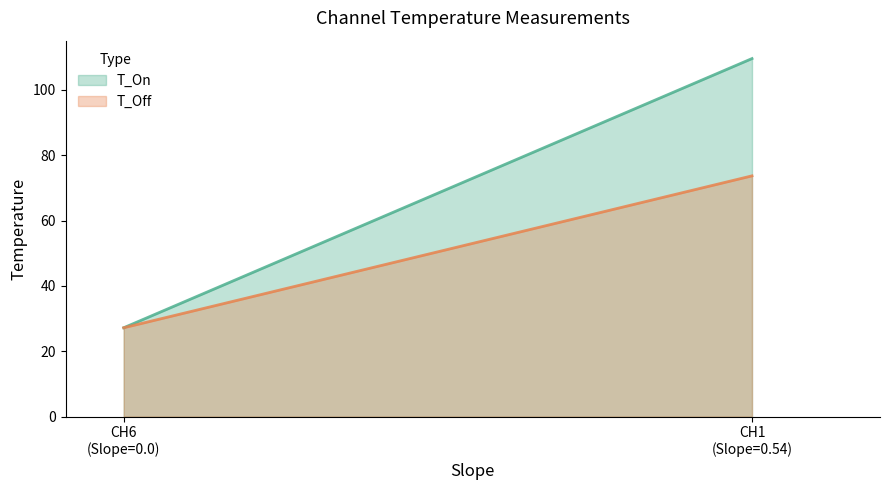

Between CH1 and CH6, which series saw the biggest shift?

T_On